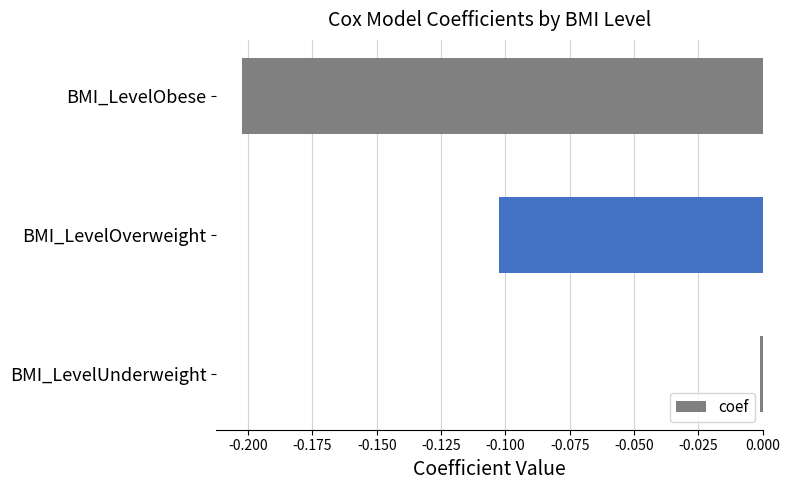

List the labels in order of value, smallest first.

BMI_LevelObese, BMI_LevelOverweight, BMI_LevelUnderweight